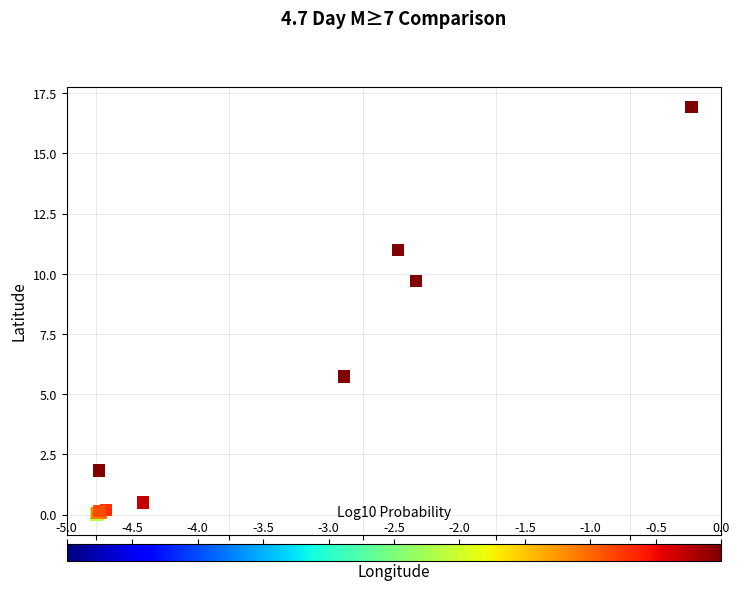

What Y value in the scatter plot is closest to 8?

9.7